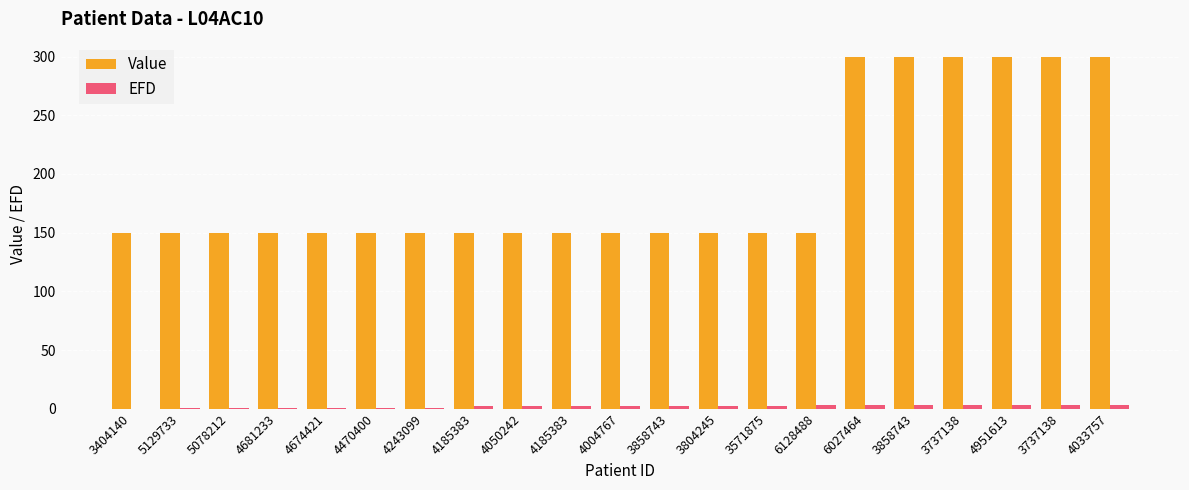

Is it true that Value equals 461.0 at 3858743?

False